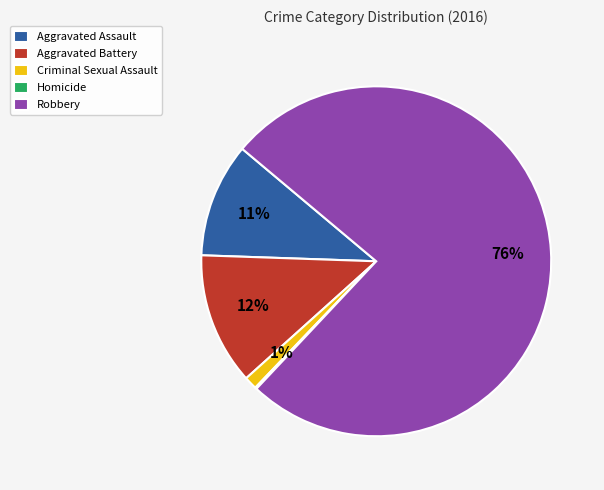

Between Aggravated Battery and Robbery, which is larger?

Robbery